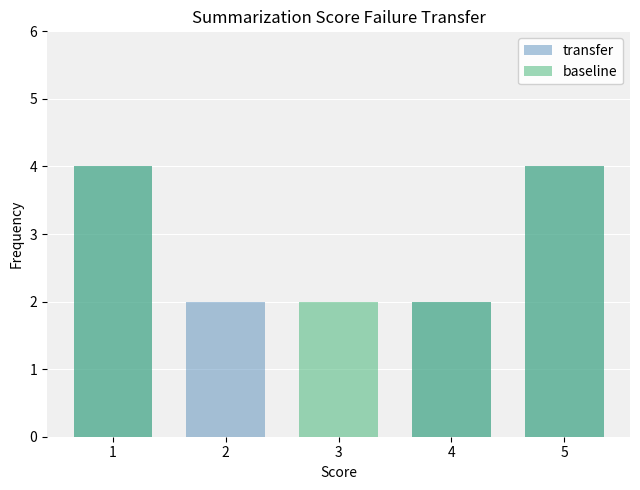

What is the average value of the baseline series?

2